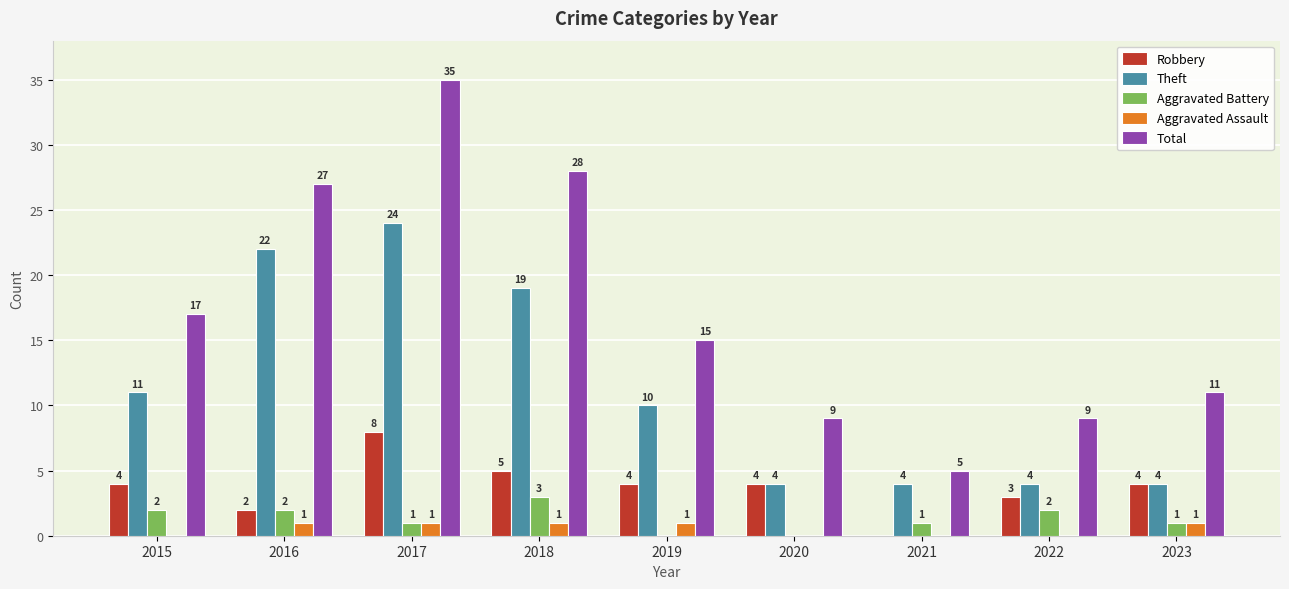

Reading left to right, extract all data points from this chart.

Robbery: 2015=4	2016=2	2017=8	2018=5	2019=4	2020=4	2021=0	2022=3	2023=4
Theft: 2015=11	2016=22	2017=24	2018=19	2019=10	2020=4	2021=4	2022=4	2023=4
Aggravated Battery: 2015=2	2016=2	2017=1	2018=3	2019=0	2020=0	2021=1	2022=2	2023=1
Aggravated Assault: 2015=0	2016=1	2017=1	2018=1	2019=1	2020=0	2021=0	2022=0	2023=1
Total: 2015=17	2016=27	2017=35	2018=28	2019=15	2020=9	2021=5	2022=9	2023=11